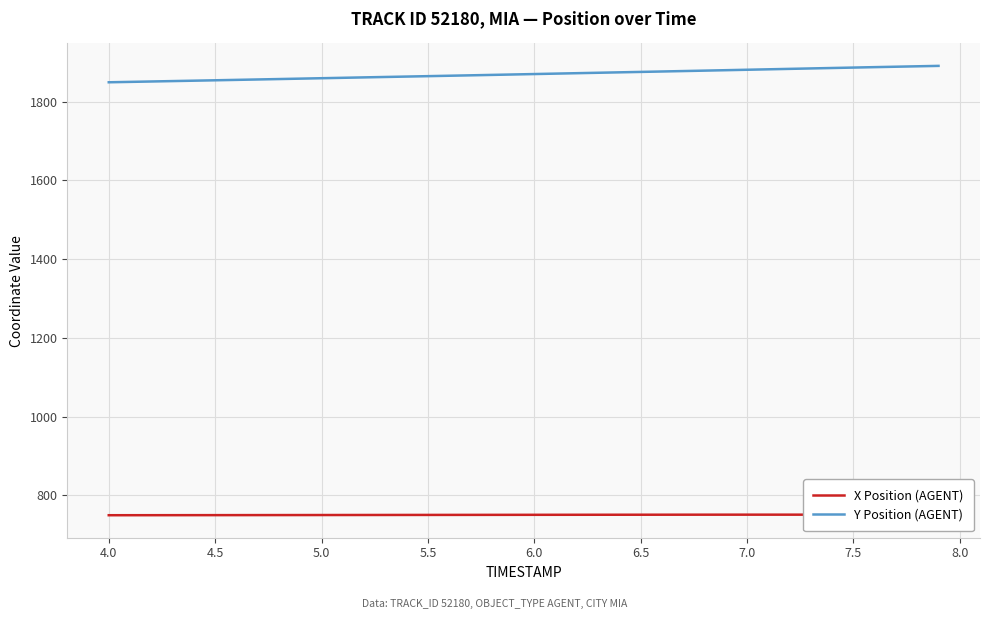

True or false: Y Position (AGENT) and X Position (AGENT) intersect in this chart.

False